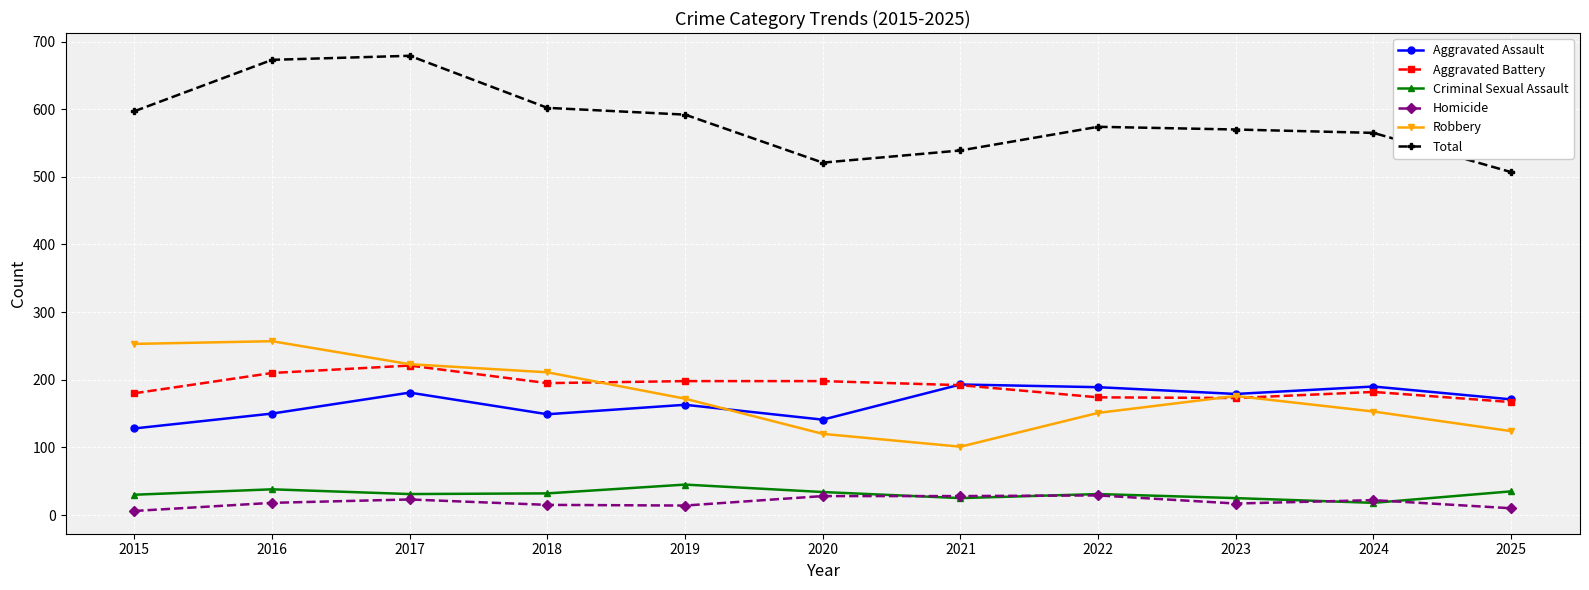

Is it true that Criminal Sexual Assault equals 35 at 2025?

True